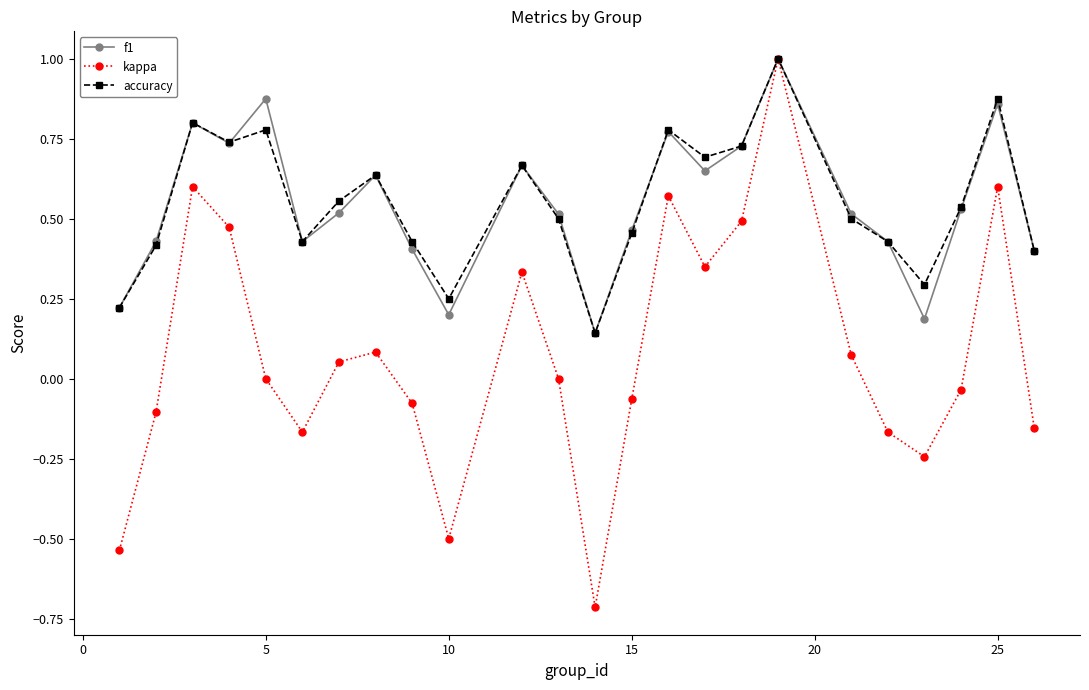

What is the value of the f1 point at the 18th from the left?

1.0